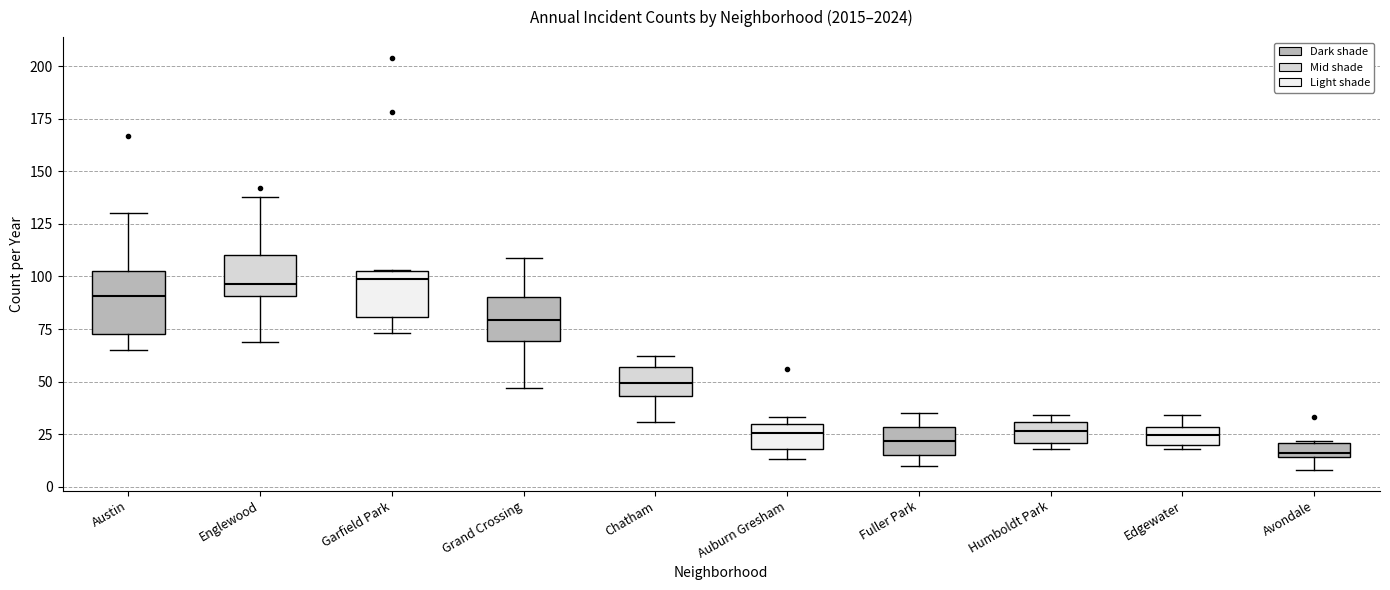

Which box has the lowest median line?

Avondale